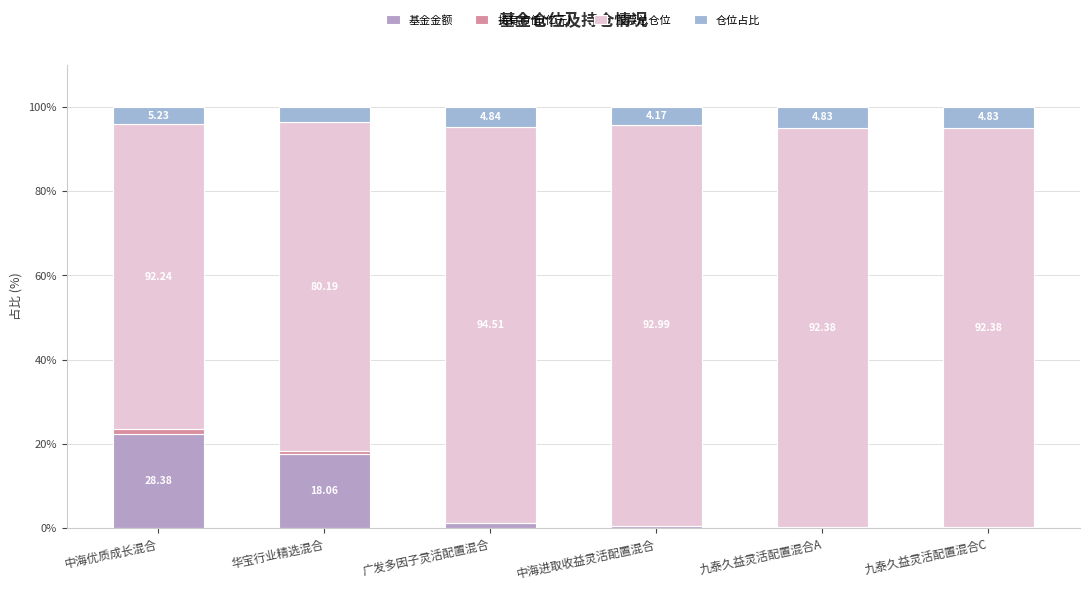

At which label is 仓位占比 closest to 4?

中海优质成长混合